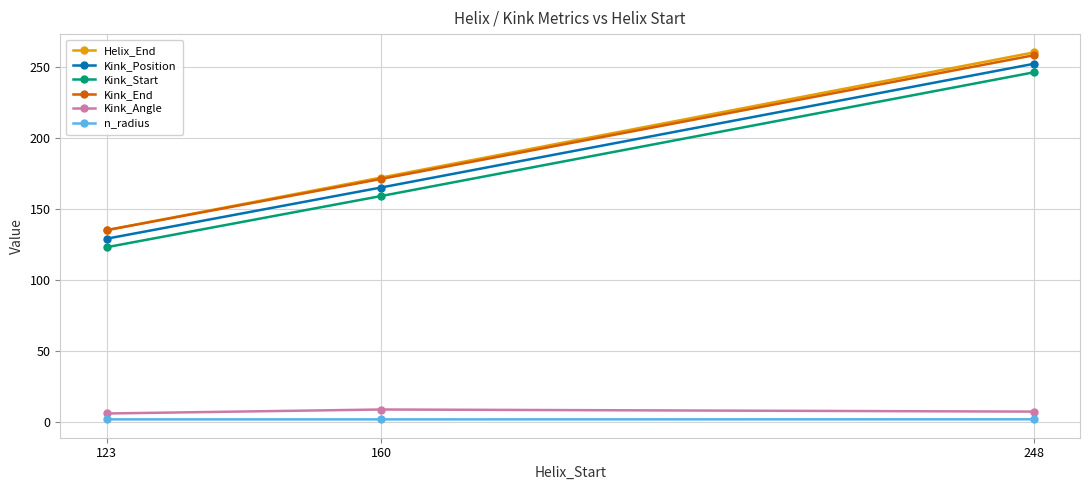

Which series has the largest range (max minus min)?

Helix_End